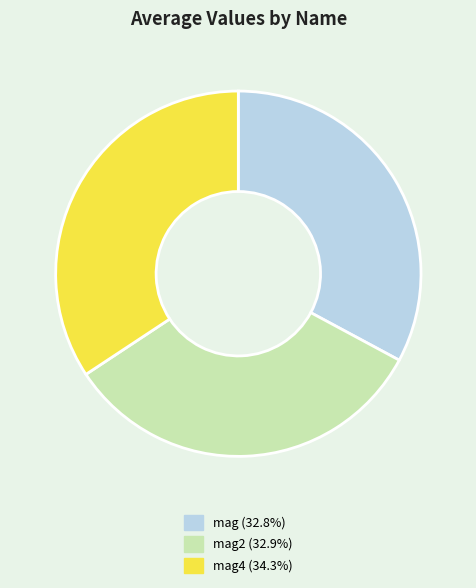

Is there any slice that represents more than half of the pie?

No